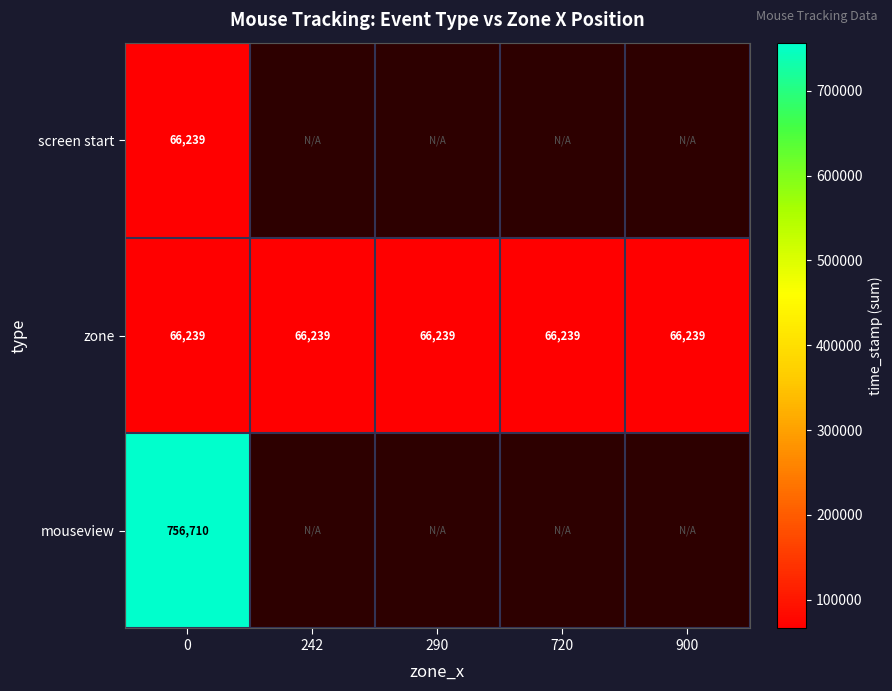

Between 900 and 720, which is larger?

720